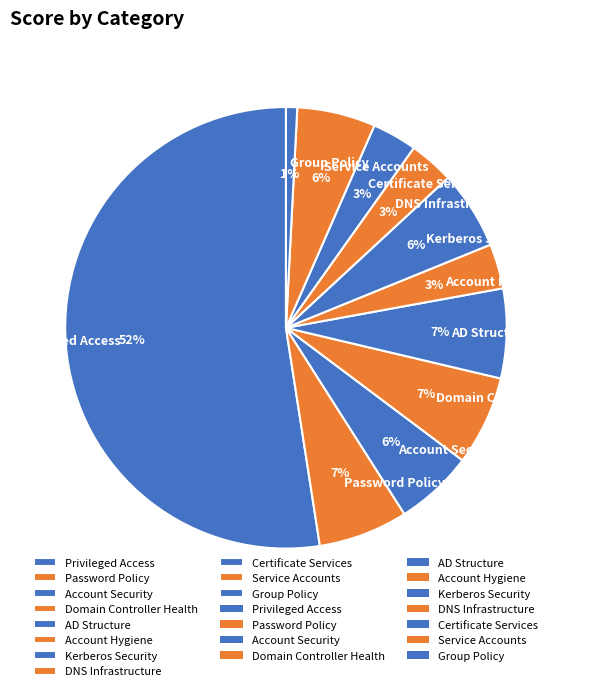

Combined, do AD Structure and Certificate Services account for over 50%?

No